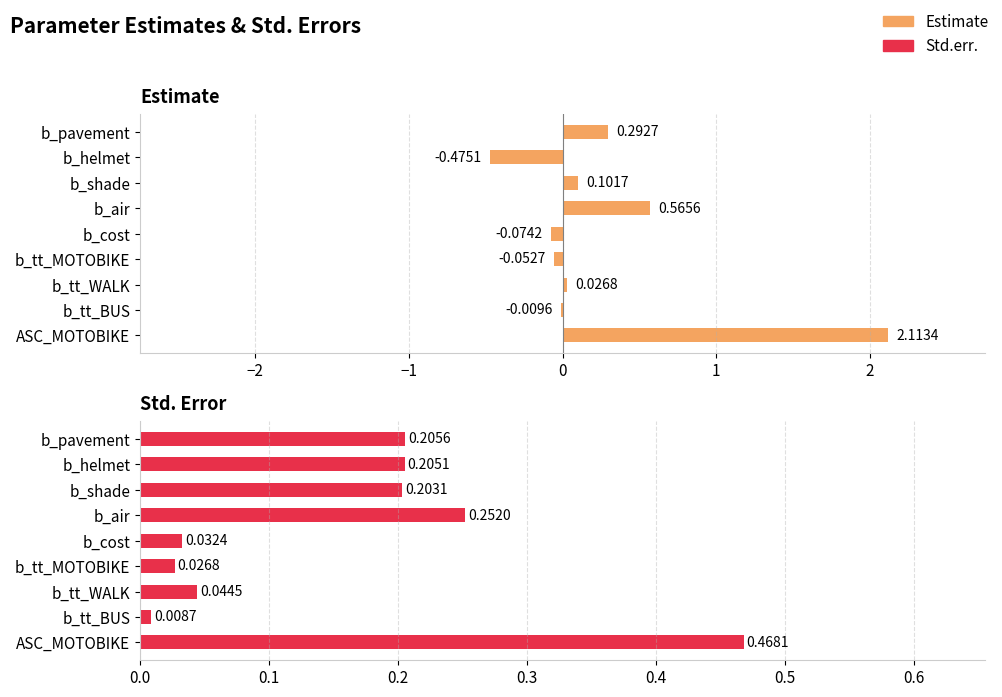

Rank the series by their average value, from lowest to highest.

Std.err., Estimate